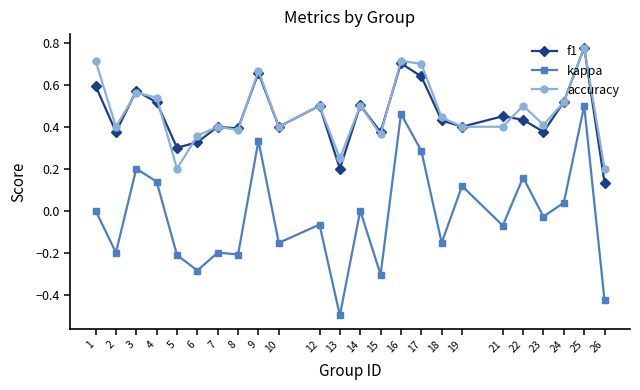

Is the value of accuracy at 19 greater than the value of f1 at 9?

No